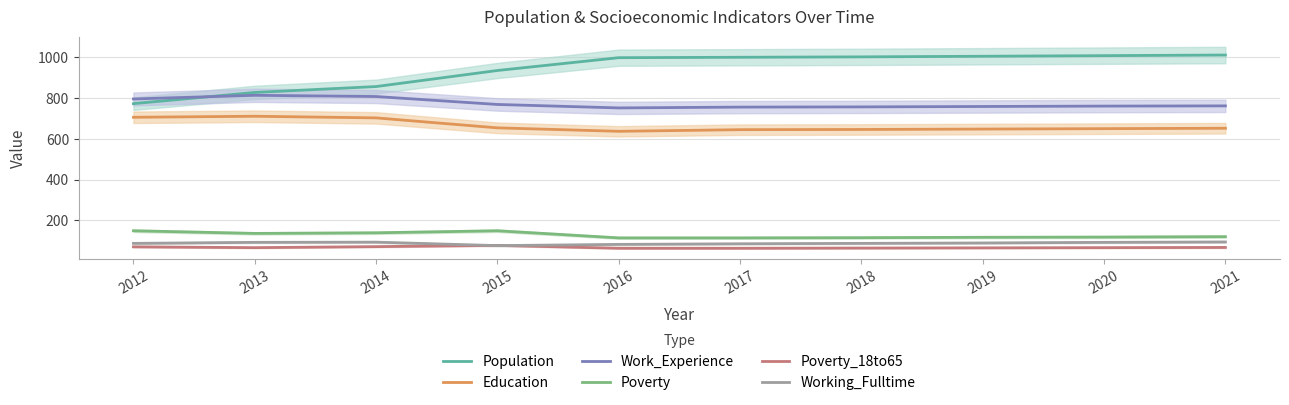

Between 2019 and 2012, which is larger?

2019